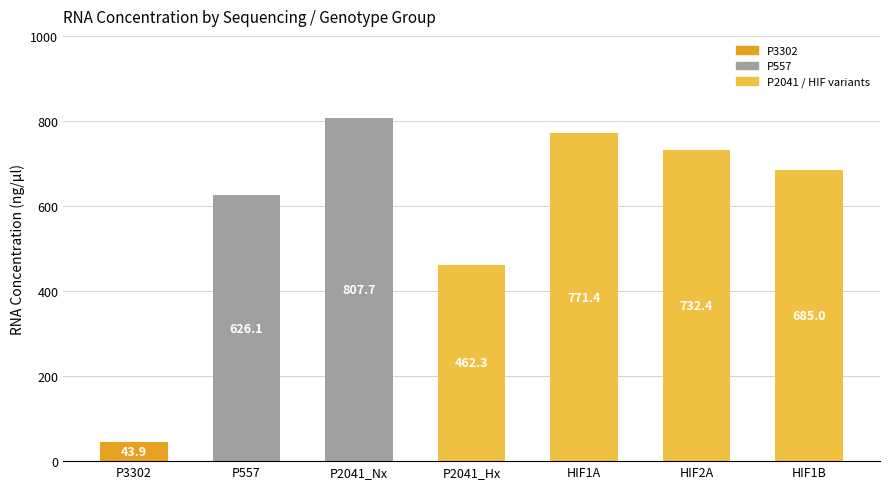

Rank the categories by value from highest to lowest.

P2041_Nx, HIF1A, HIF2A, HIF1B, P557, P2041_Hx, P3302